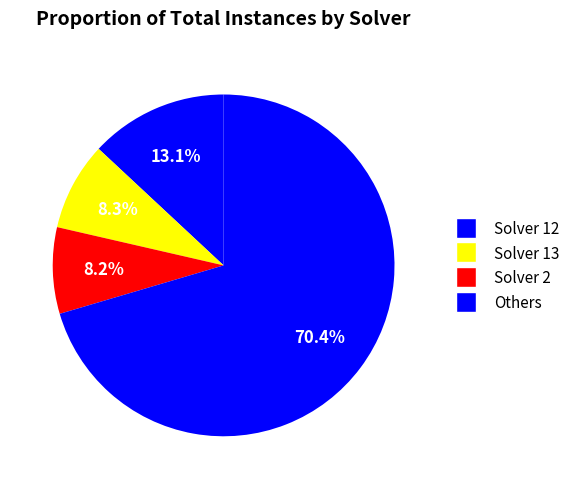

How many segments does this pie chart have?

4